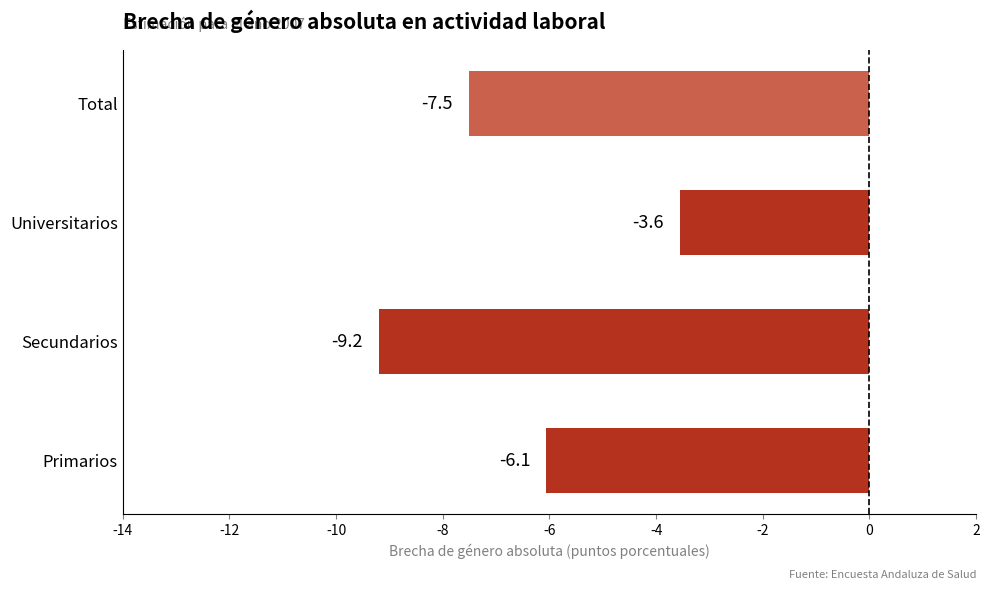

List the labels in order of value, largest first.

Universitarios, Primarios, Total, Secundarios